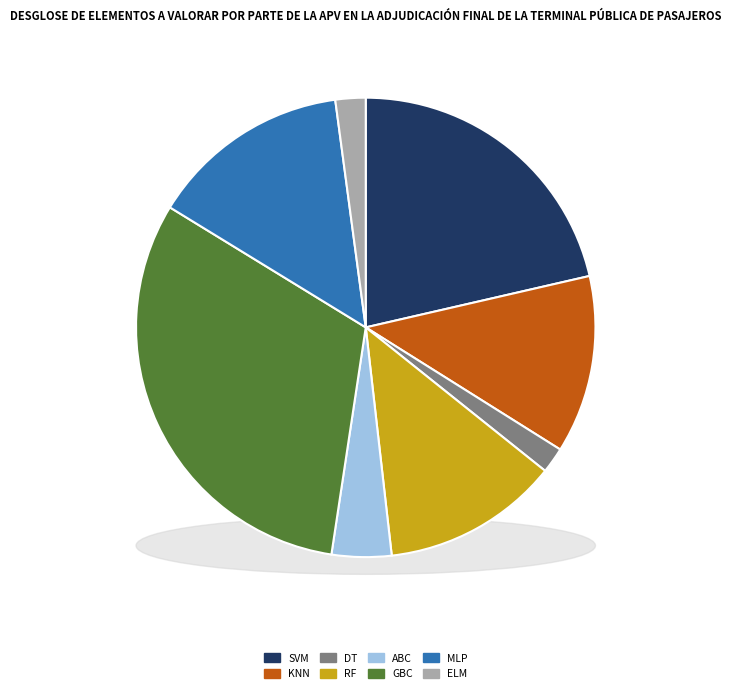

Combined, what portion of the pie is ELM and KNN?

14.6%